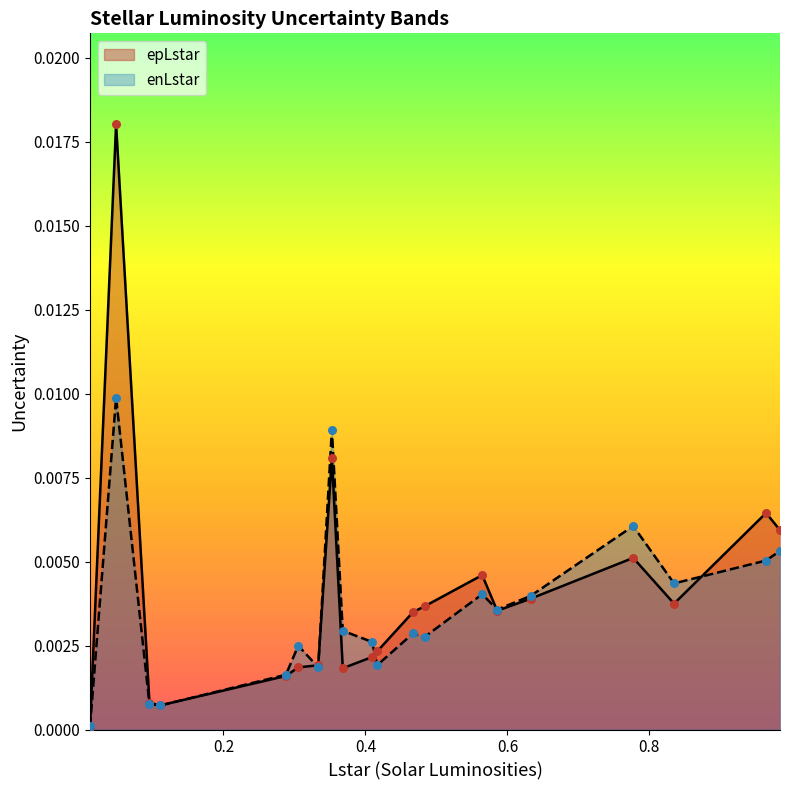

Which series has the largest total across all categories?

epLstar